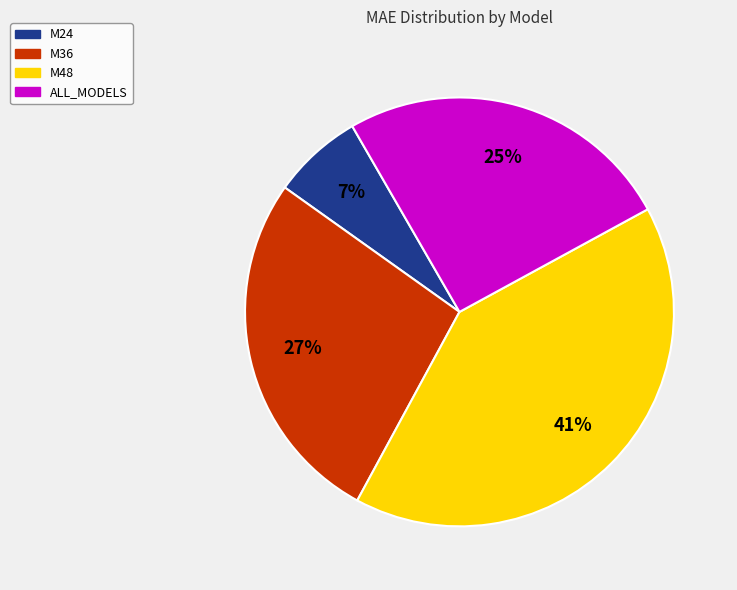

Rank the categories by value from lowest to highest.

M24, ALL_MODELS, M36, M48